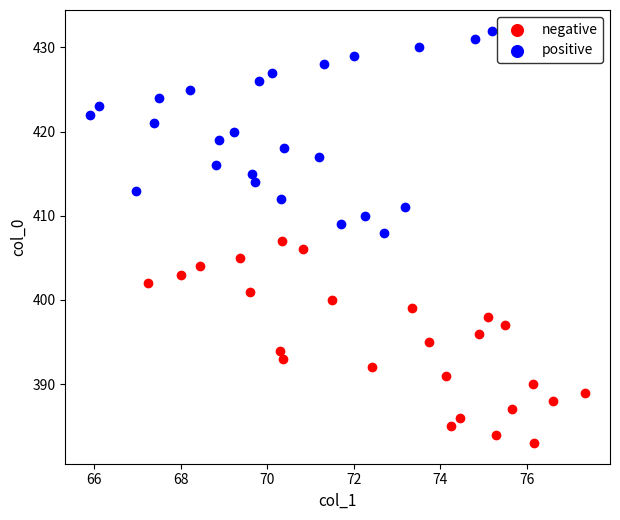

What are all the series names shown in the legend?

negative, positive